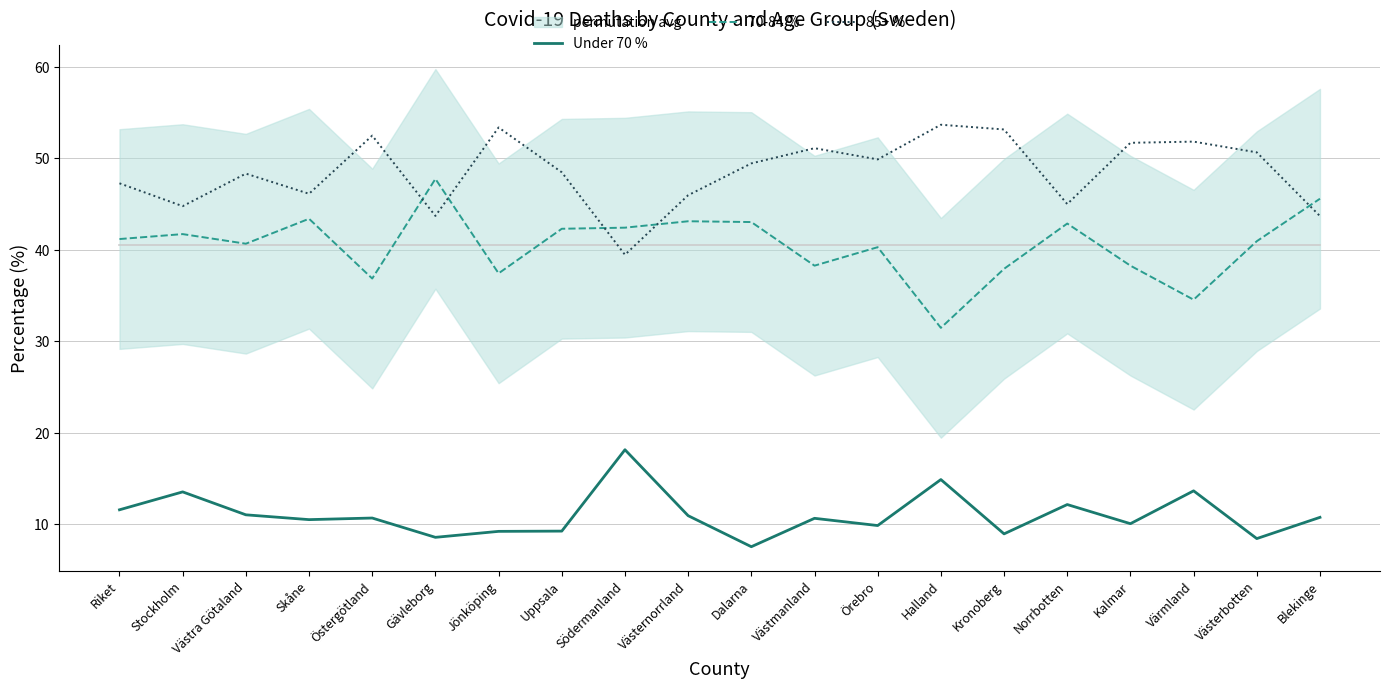

What is the label of the 15th point from the right?

Gävleborg